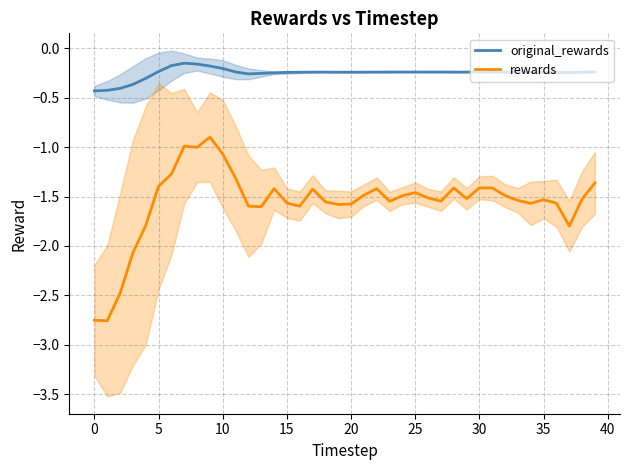

True or false: original_rewards and rewards intersect in this chart.

False